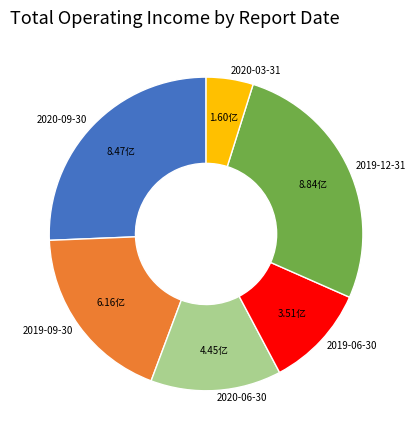

Is it true that 2020-09-30 is 26% of the pie?

True